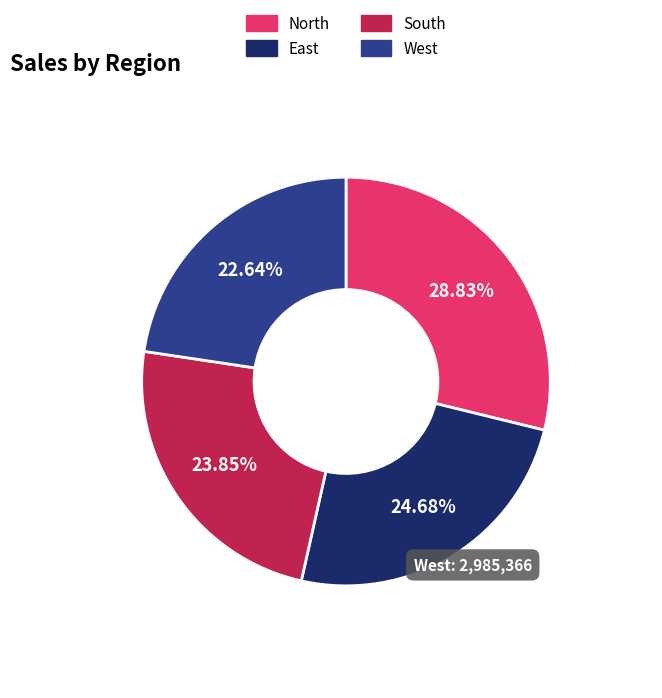

True or false: East accounts for 25% of the total.

True